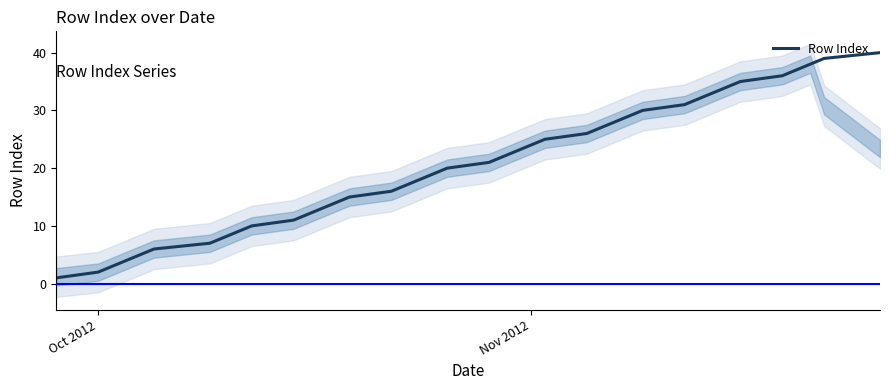

Does the chart display data point markers on the line(s)?

No